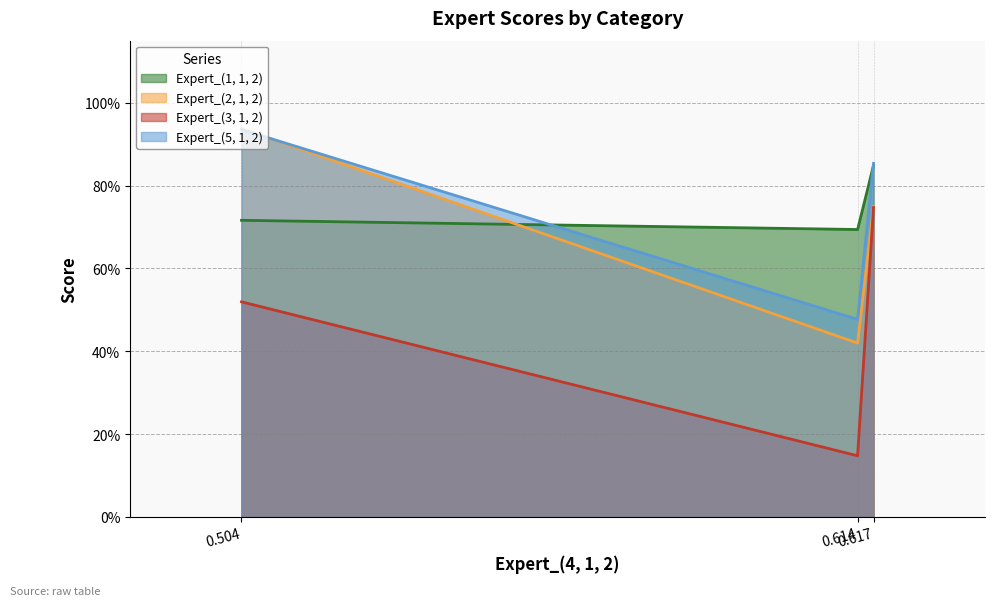

What are all the series names shown in the legend?

Expert_(1, 1, 2), Expert_(2, 1, 2), Expert_(3, 1, 2), Expert_(5, 1, 2)